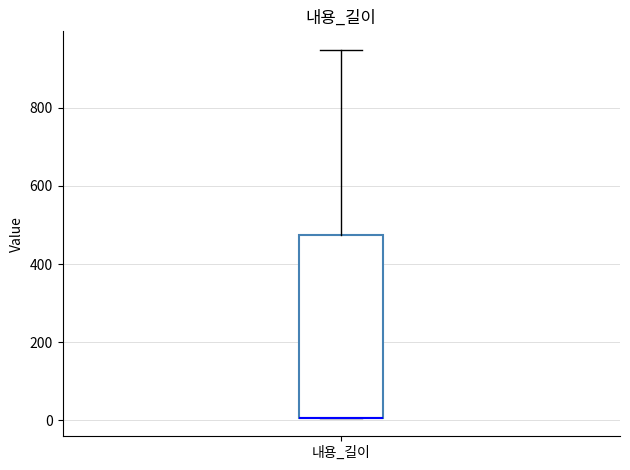

Transcribe this box plot: give where the median line is, the range the box spans, and where the two whiskers end, as read against the y-axis. The values are not printed on the chart, so give them approximately, as read against the axis.

median 0 (drawn on the box's lower edge), box 0 to 480, whiskers 0 to 940